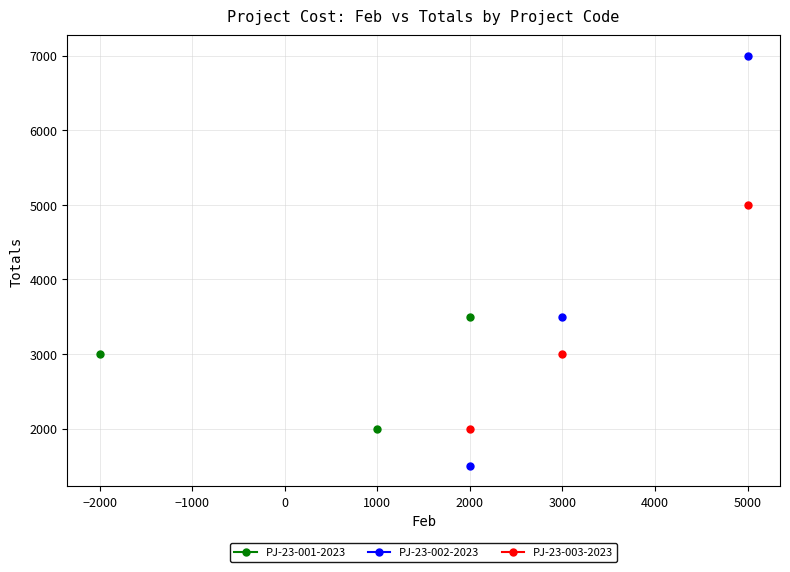

Which series contains the highest Y value?

PJ-23-002-2023